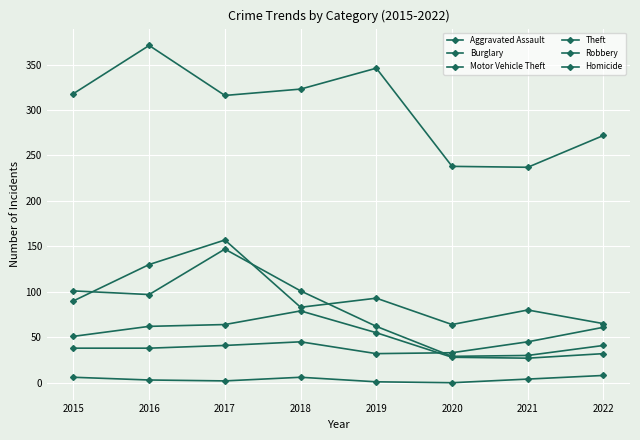

How many distinct data groups are displayed?

6